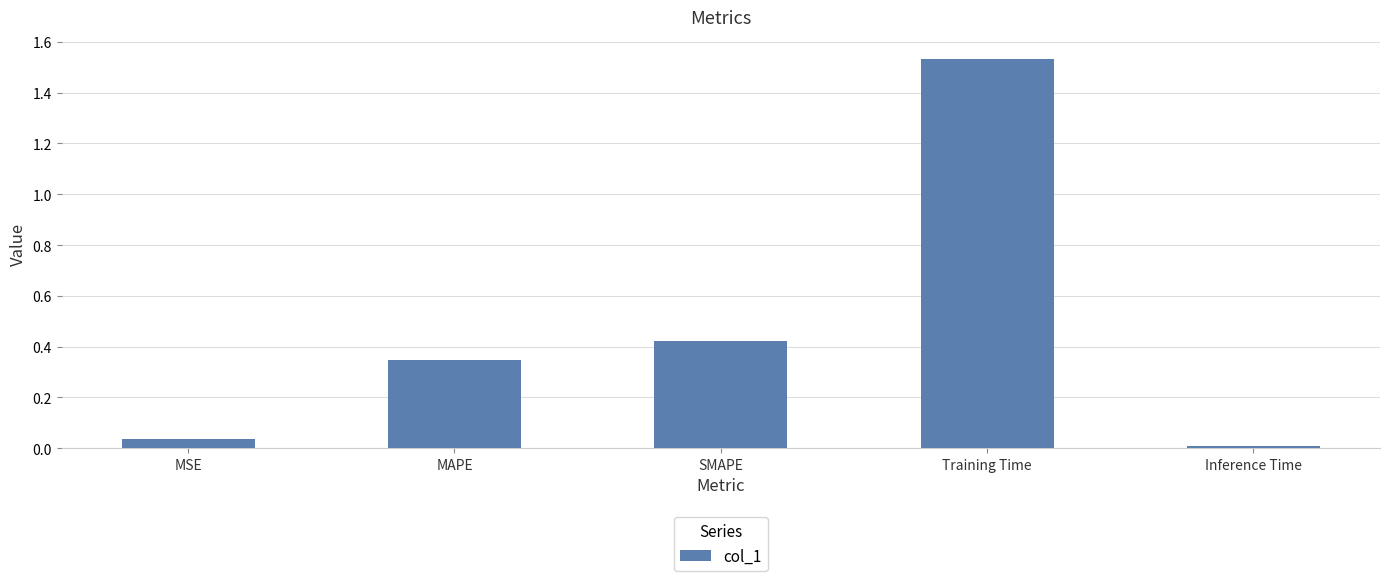

List the labels in order of value, largest first.

Training Time, SMAPE, MAPE, MSE, Inference Time